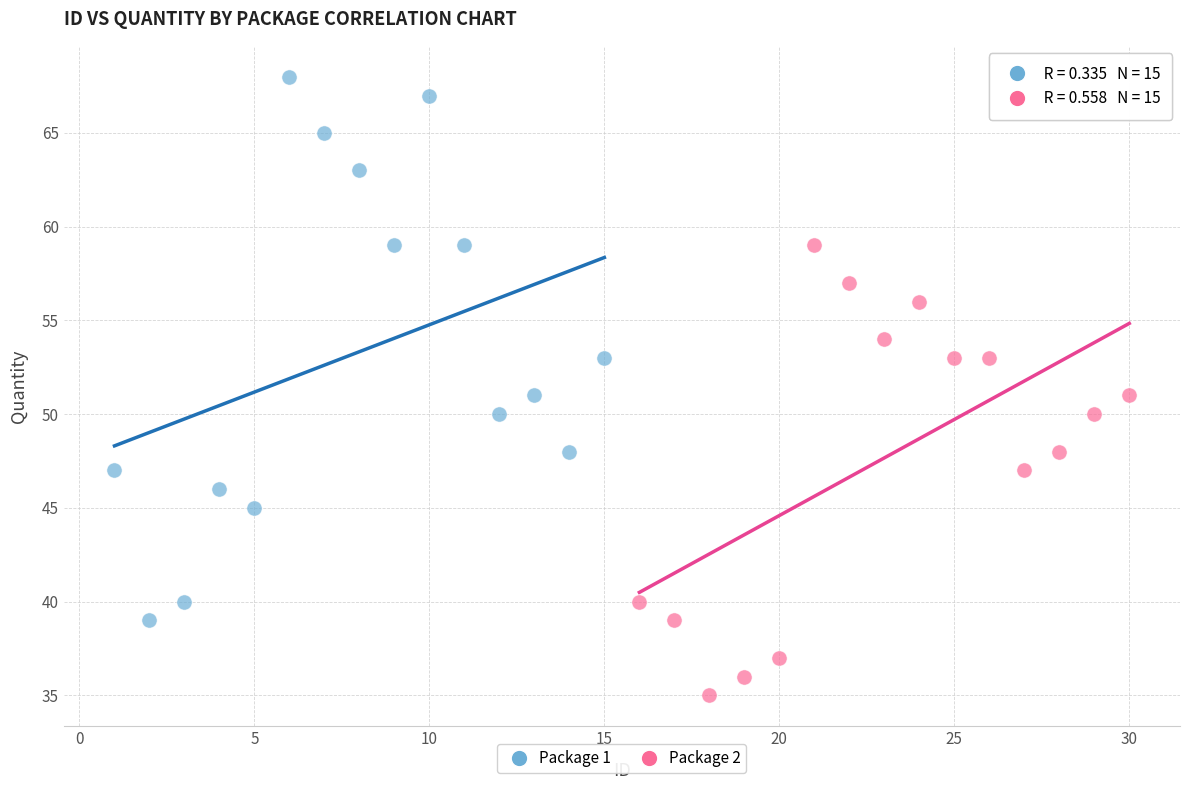

Which series contains the highest Y value?

Package 1